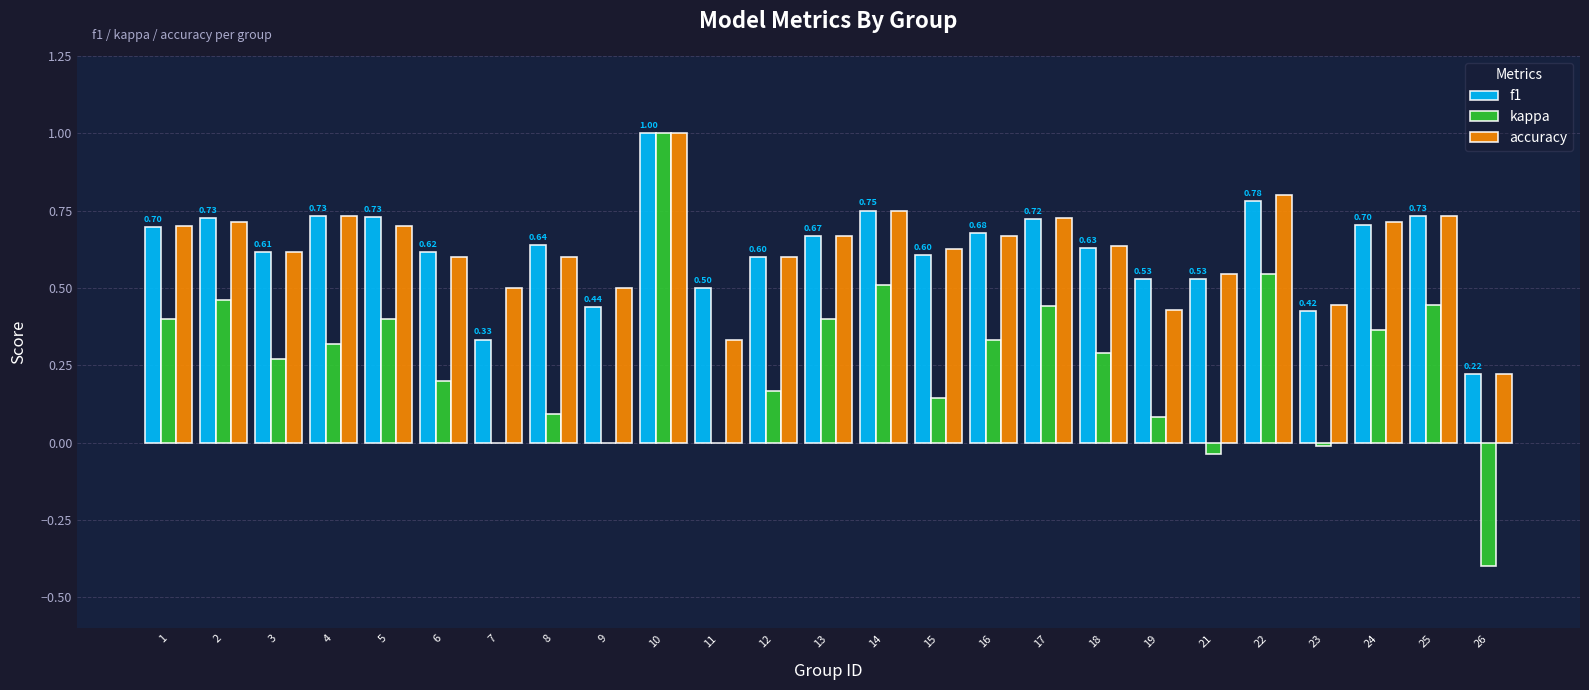

What are all the series names shown in the legend?

f1, kappa, accuracy